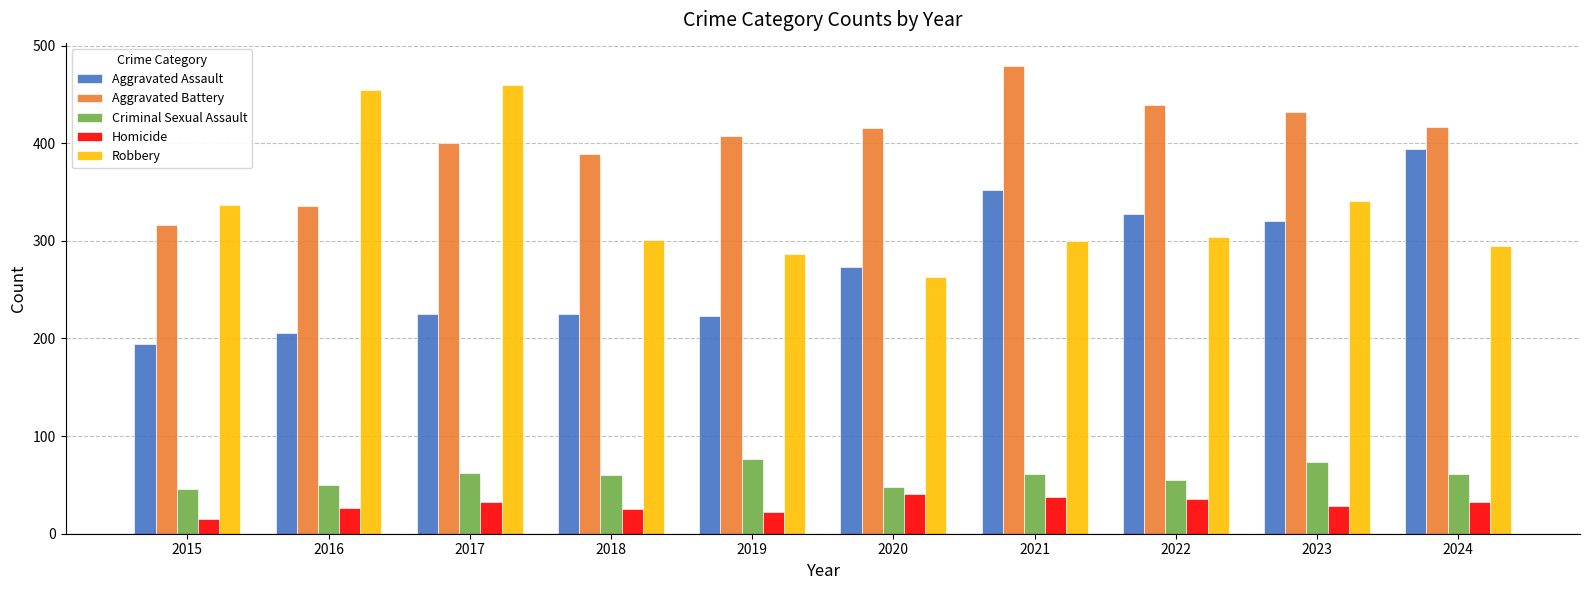

The Criminal Sexual Assault series shows 61 at 2024. True or false?

True